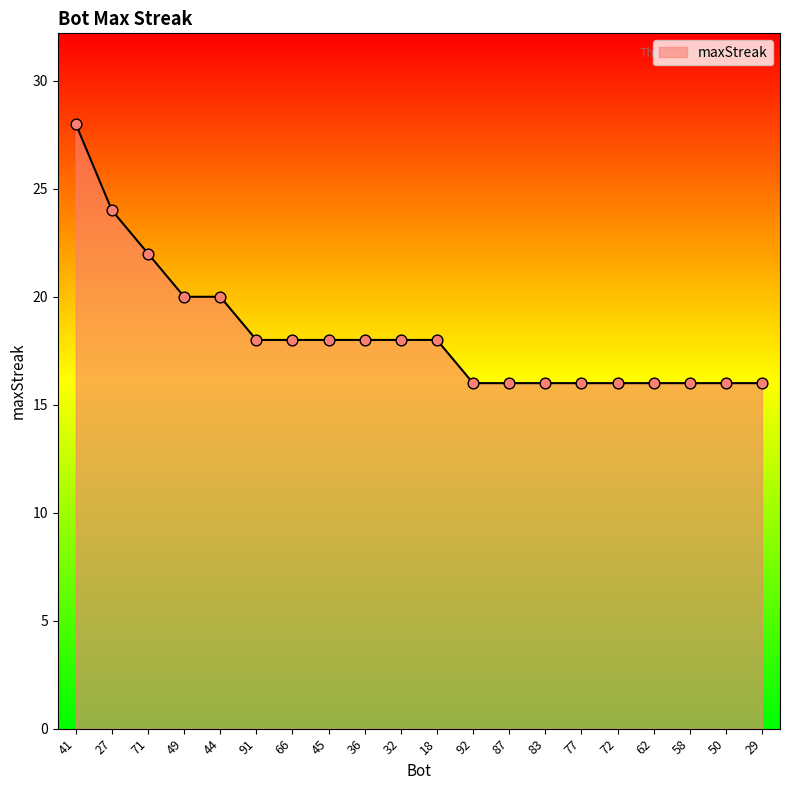

What is the ratio of the value at 36 to the value at 62?

1.1